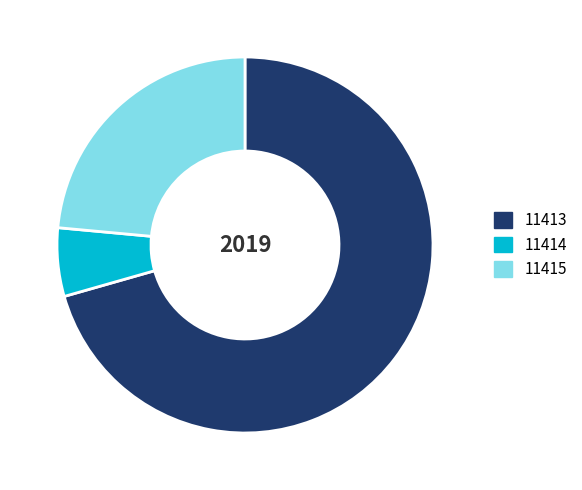

How many slices are in this pie chart?

3